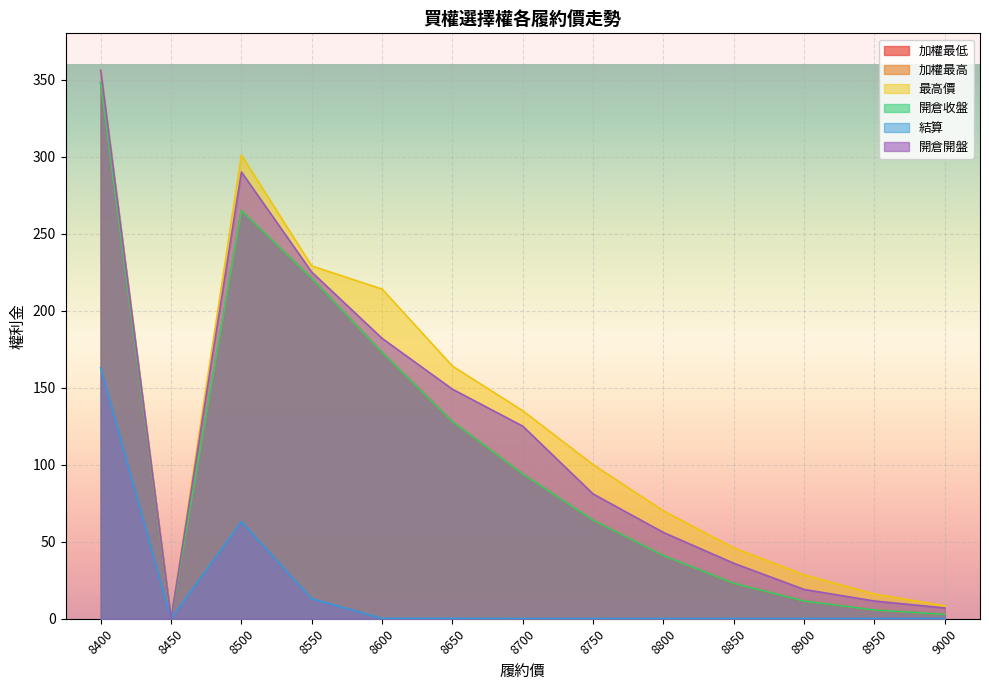

What is the value of the 加權最低 point at the 12th from the left?

5.7